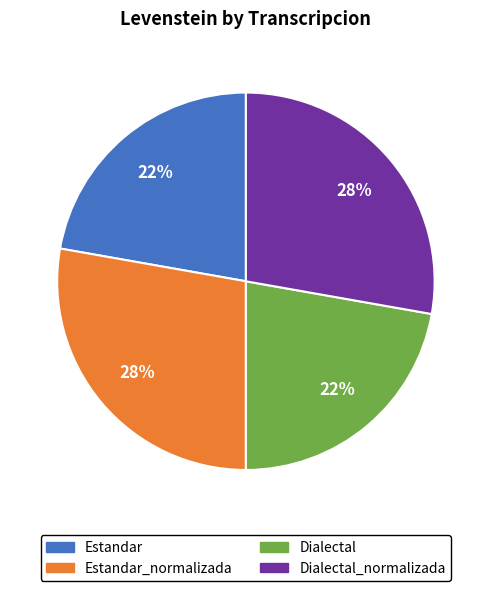

Does any single category account for the majority?

No